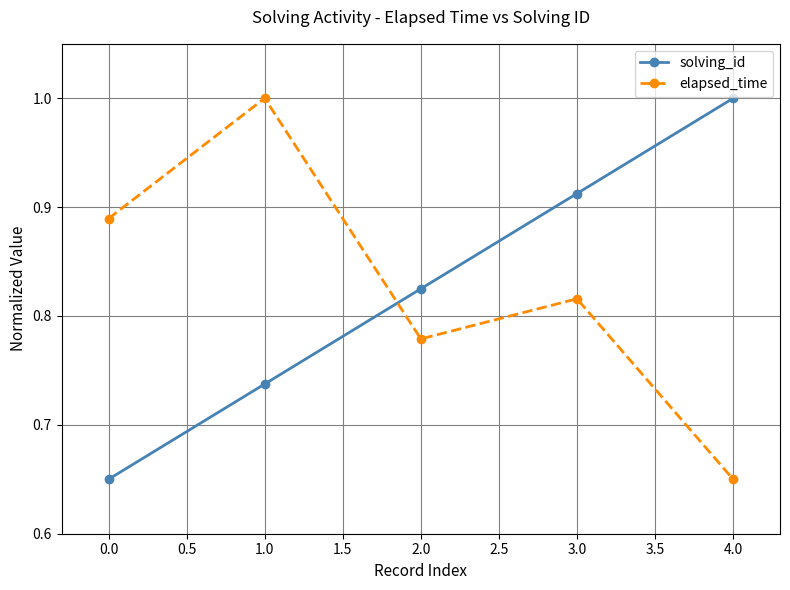

Which series changed the most between 0.0 and 3.0?

solving_id